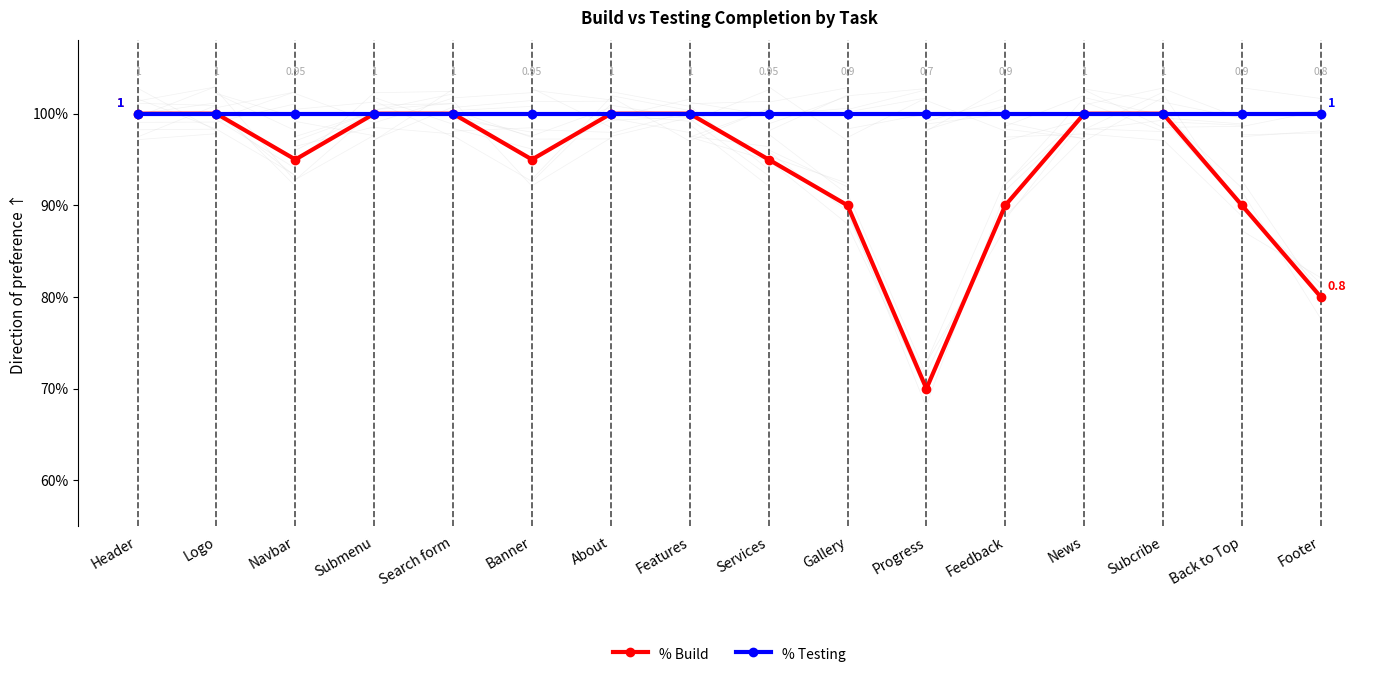

Between Submenu and About, which series saw the biggest shift?

% Build